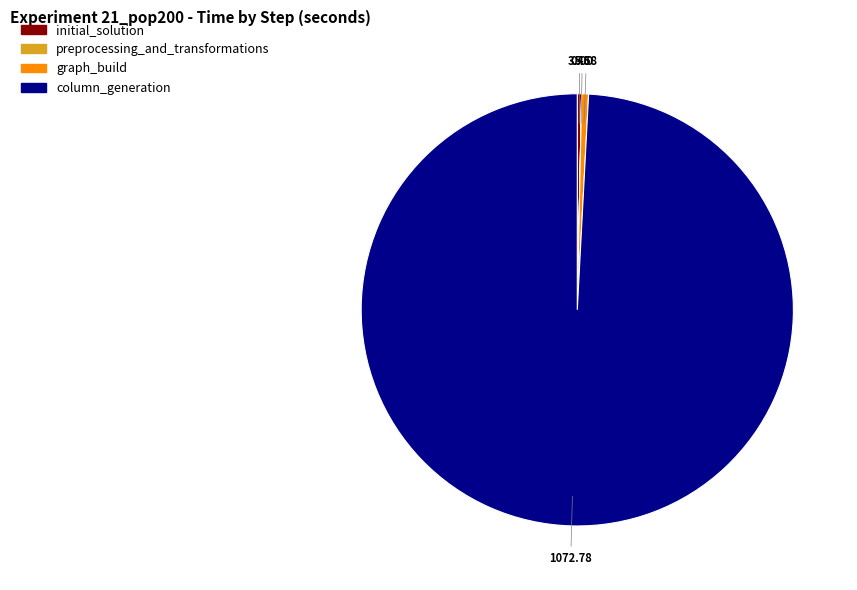

Which slice represents more than half of the pie?

column_generation